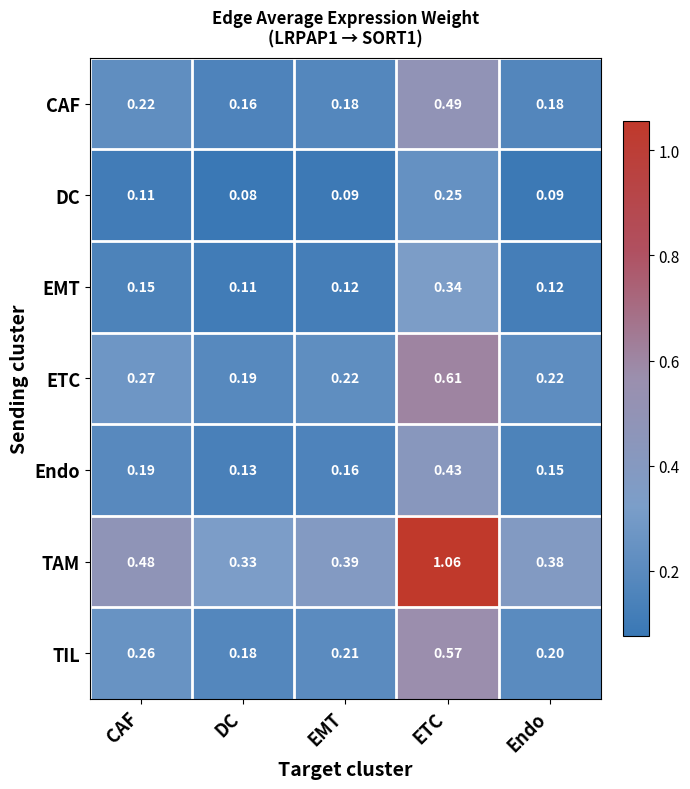

Where is Endo nearest to the value 0?

DC